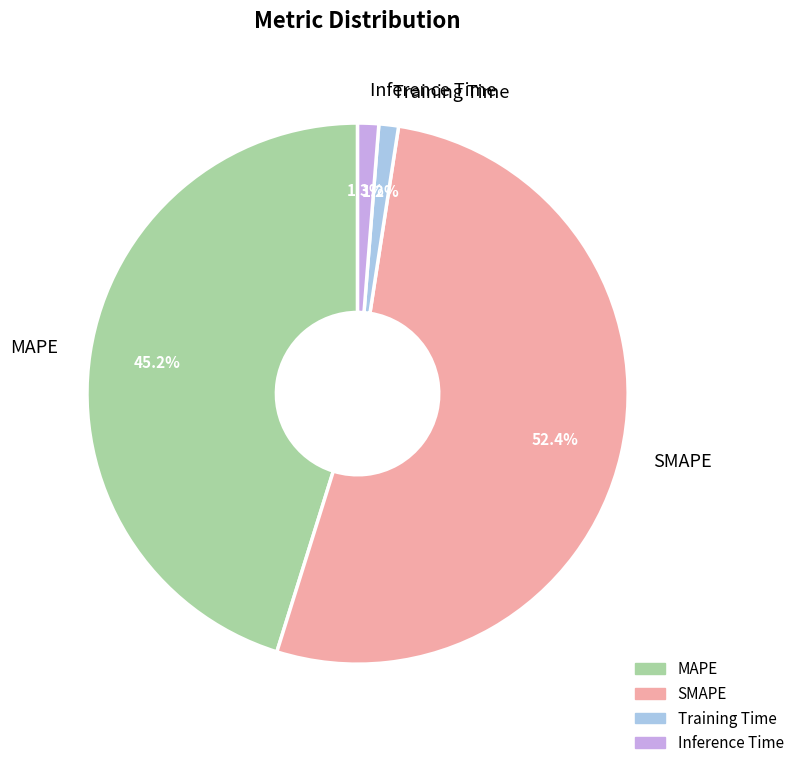

How much of the chart is everything except Inference Time?

98.7%